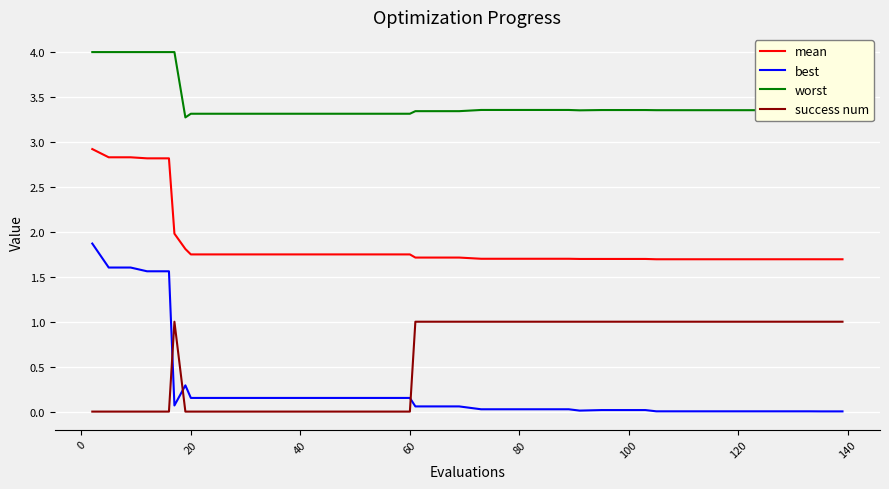

Rank the series by their maximum value, from lowest to highest.

success num, best, mean, worst